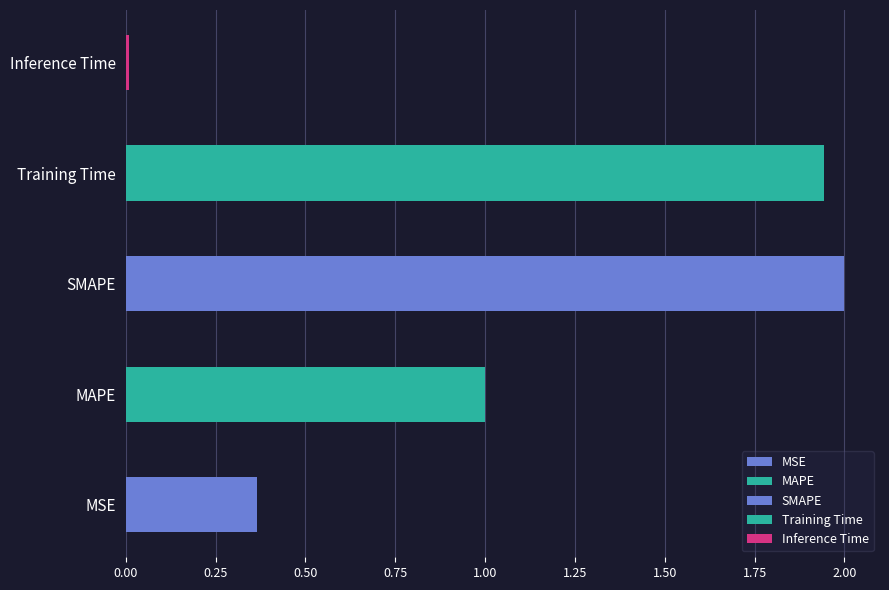

At which label is the value closest to 1?

MAPE